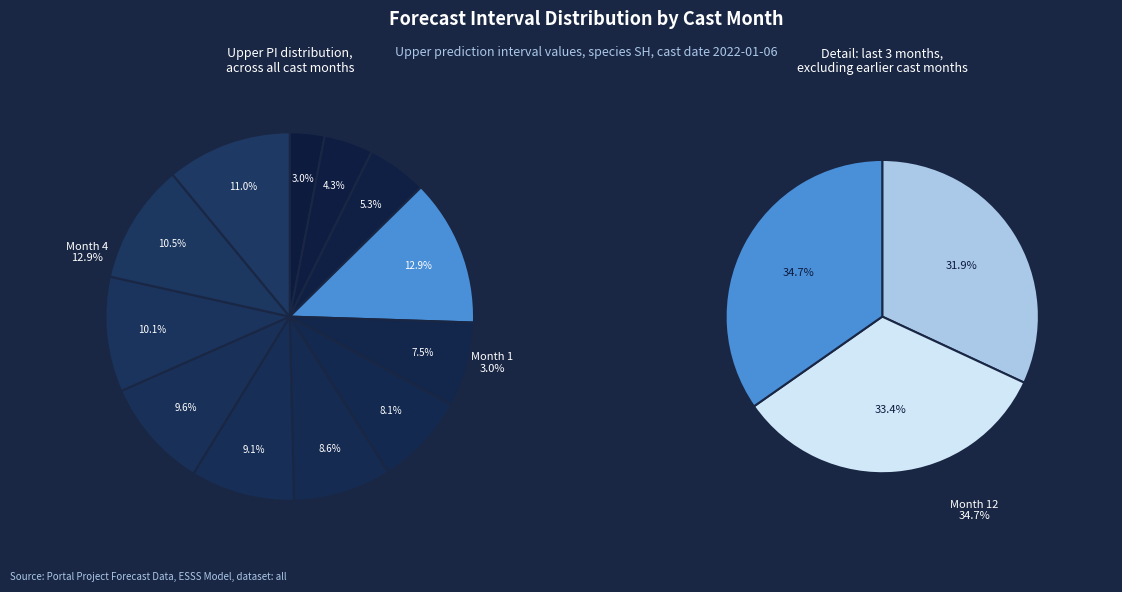

Is the sum of Month 9 and Month 4 greater than half?

No